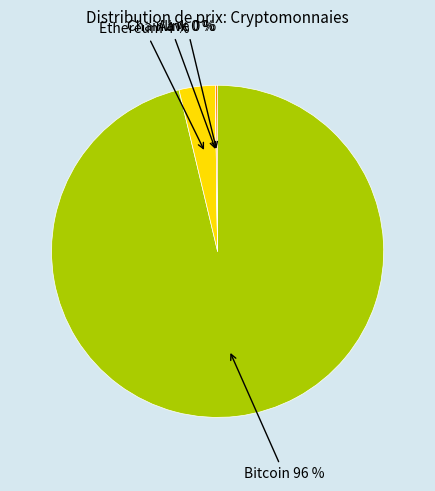

To the nearest percent, what is the difference between the largest and smallest slice percentages?

96%